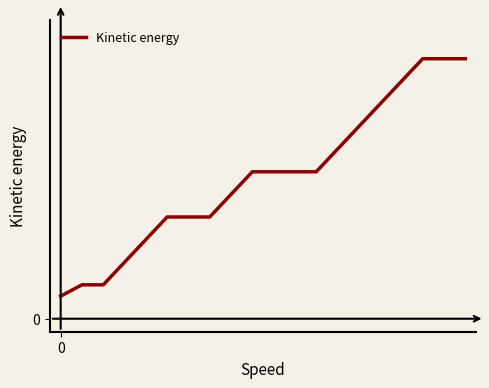

Reading right to left, what are all the values shown in this chart?

19=1.0	18=1.0	17=1.0	16=0.9	15=0.8	14=0.7	13=0.7	12=0.6	11=0.6	10=0.6	9=0.6	8=0.5	7=0.4	6=0.4	5=0.4	4=0.3	3=0.2	2=0.1	1=0.1	0=0.1